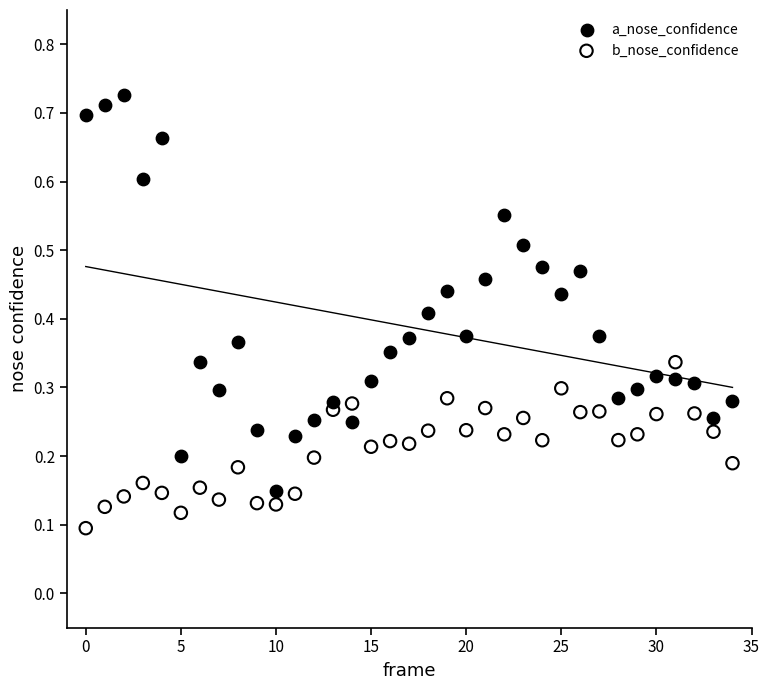

Which series has the largest Y range (max minus min)?

a_nose_confidence